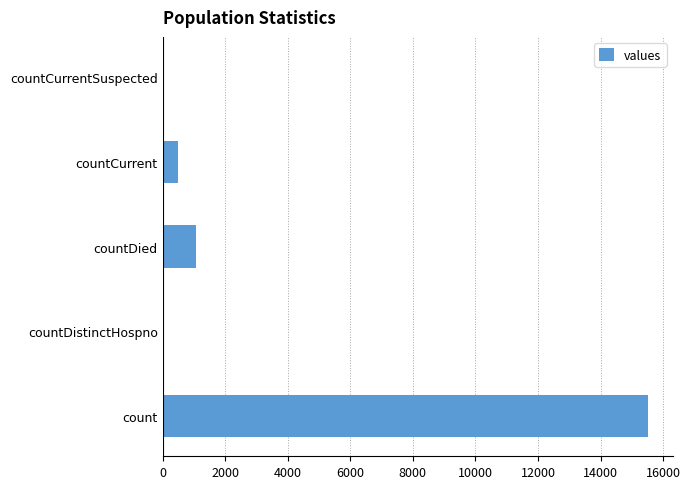

Which has a higher value, count or countCurrentSuspected?

count